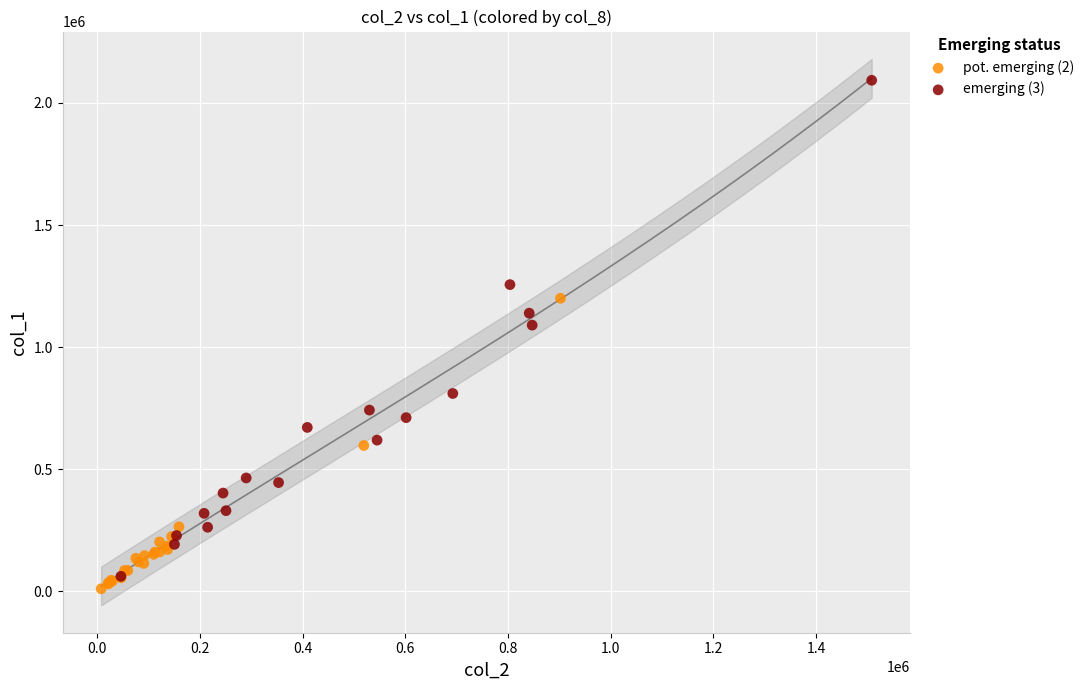

Which series has the widest spread of Y values?

emerging (3)